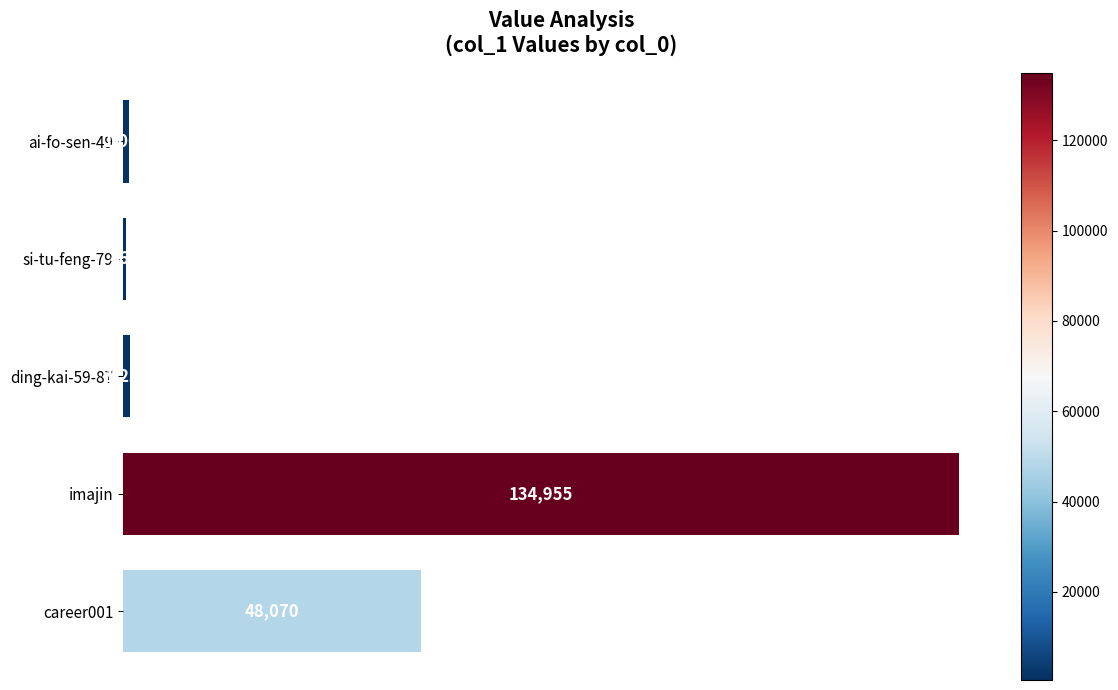

Which category has the lowest value across all series?

si-tu-feng-79